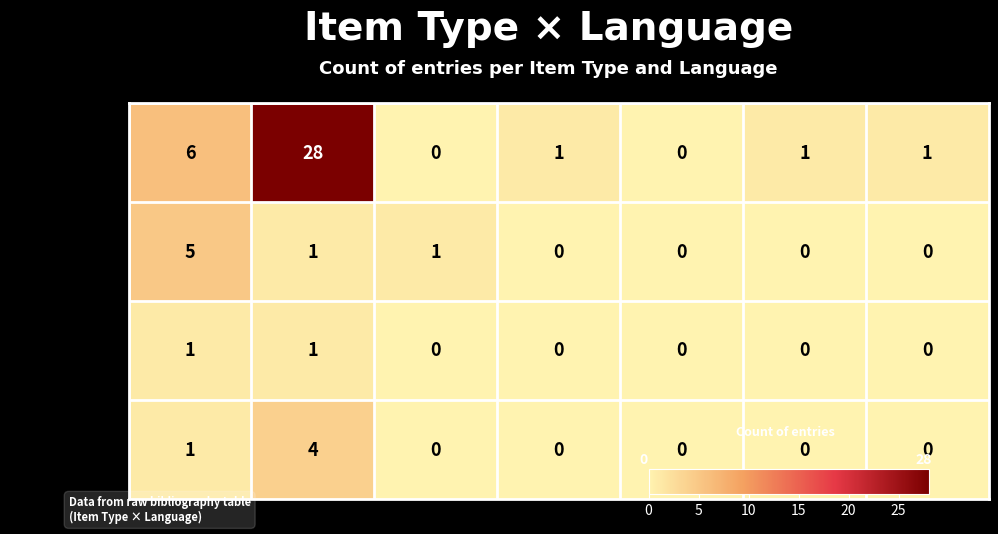

At which category does the chart reach its peak across all series?

en